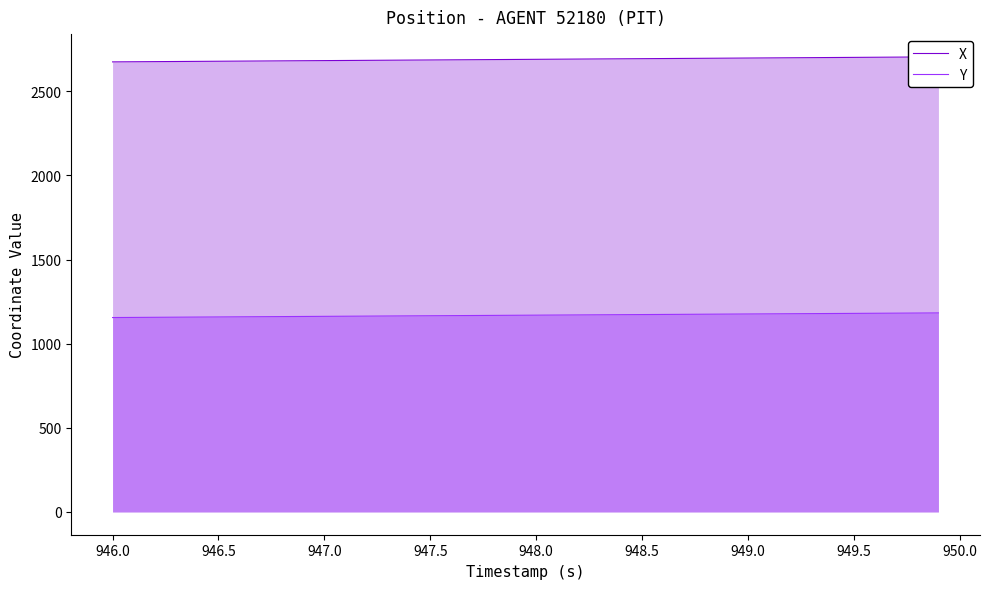

What is the maximum value for X?

2704.4